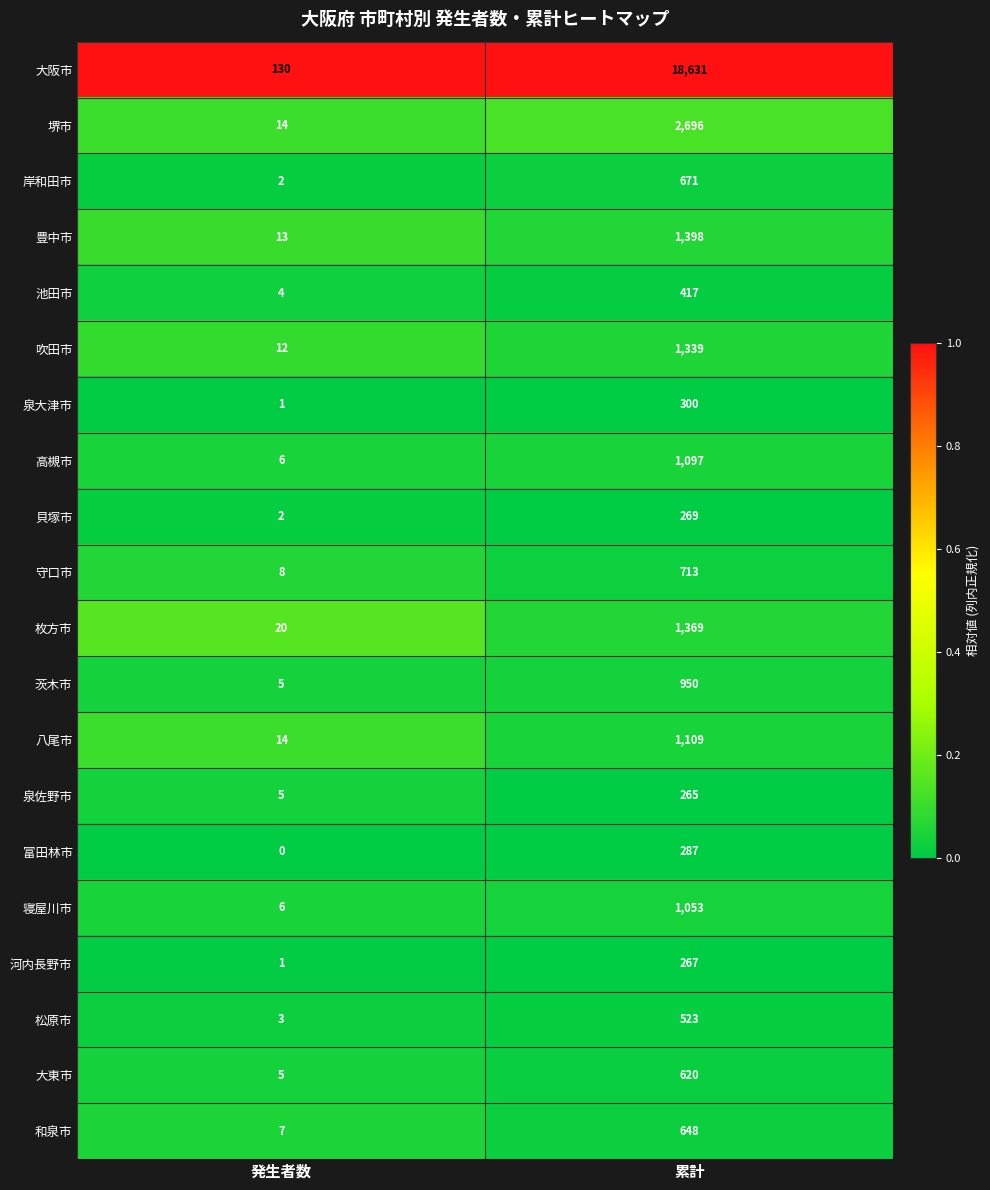

What is the difference between the 貝塚市 values at 発生者数 and 累計?

267